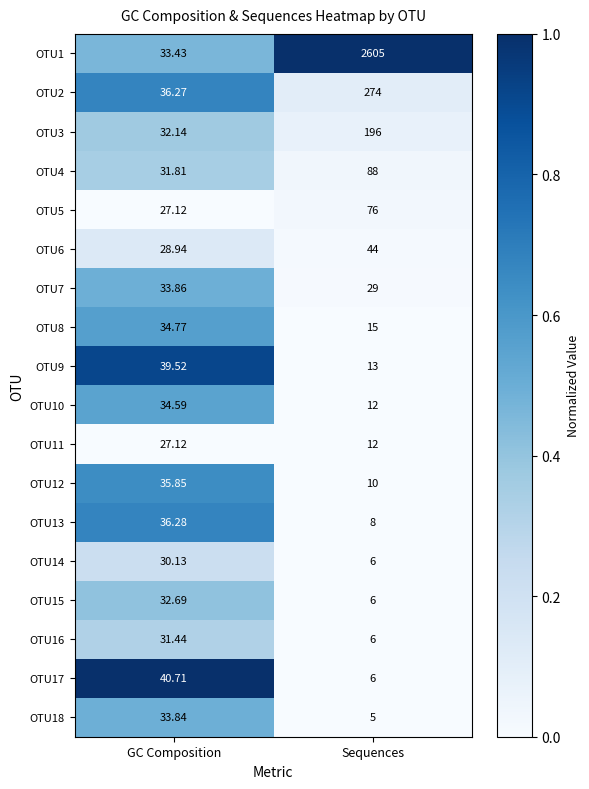

Which category has the highest value across all series?

Sequences